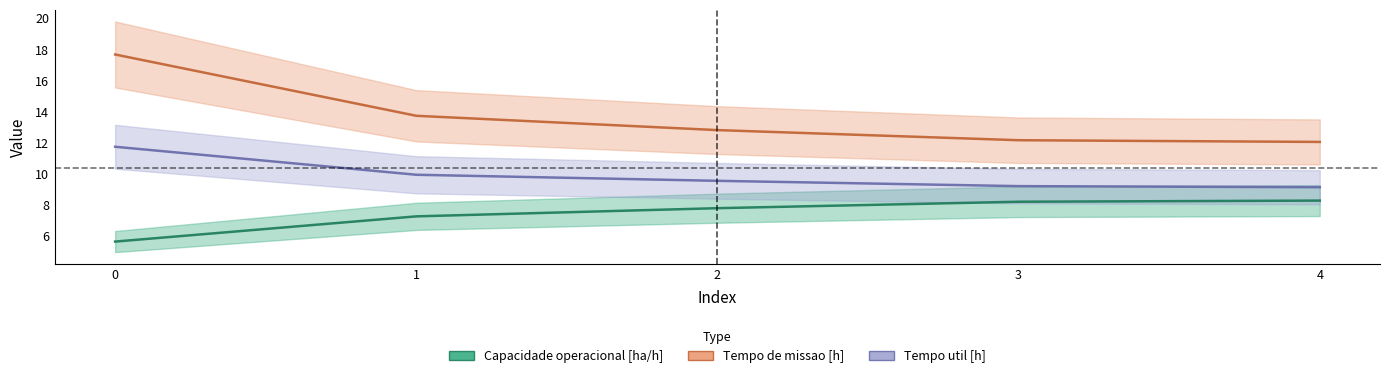

What is the difference between the maximum and minimum values in the Tempo de missao [h] series?

5.6